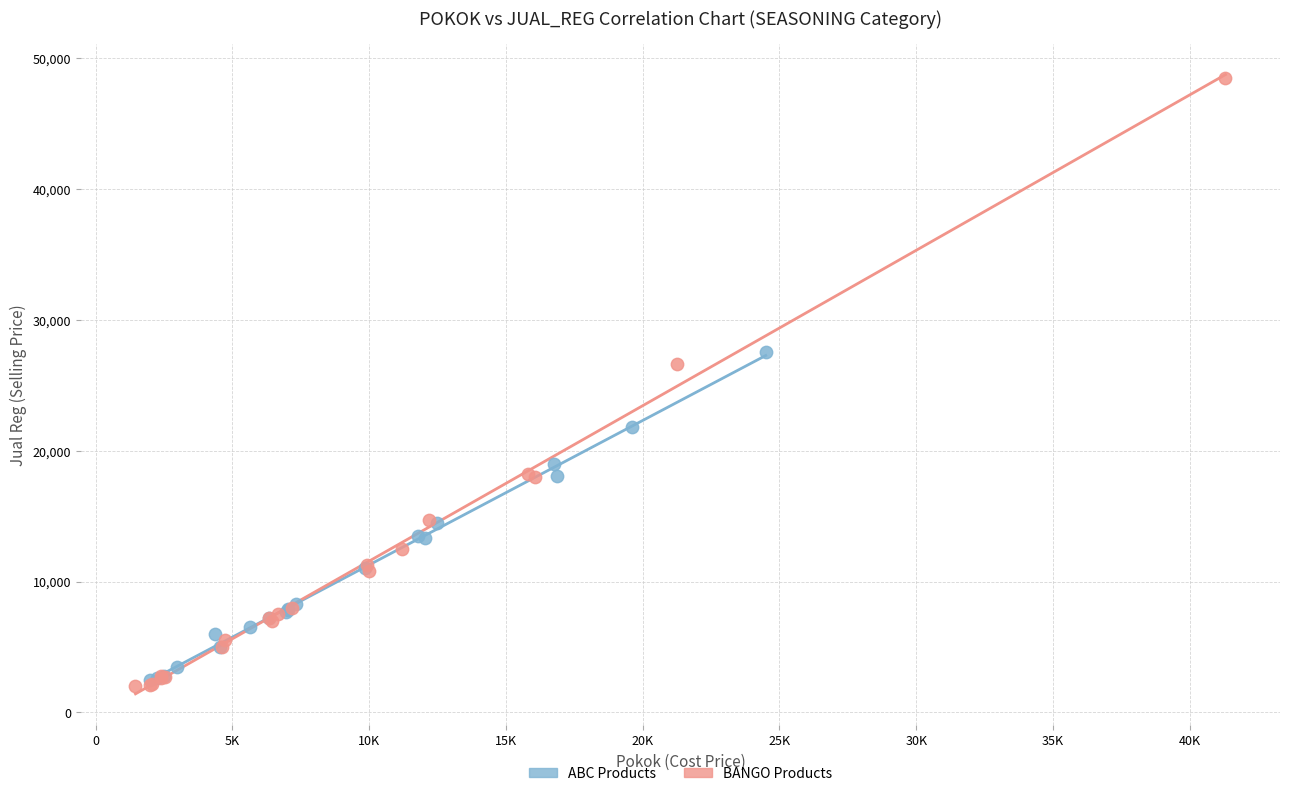

Which series contains the lowest Y value?

BANGO Products